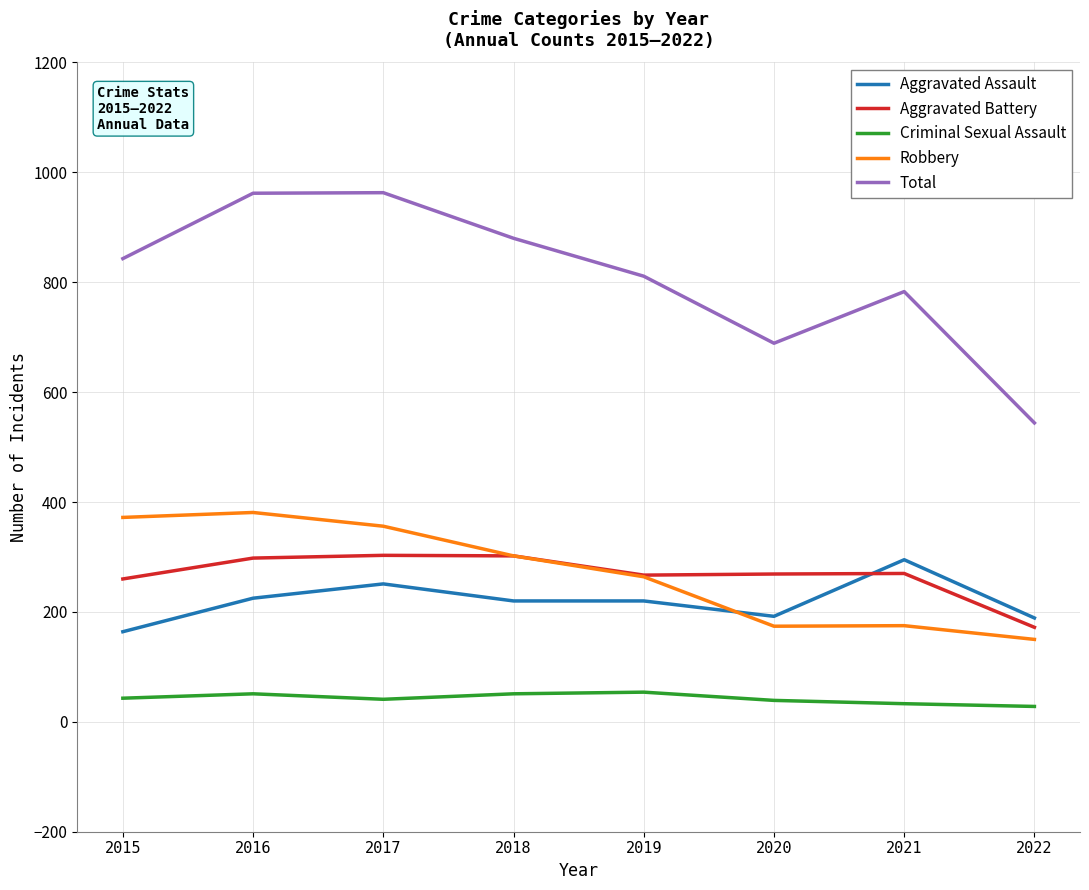

What is the sum of the Criminal Sexual Assault values at 2019 and 2018?

105